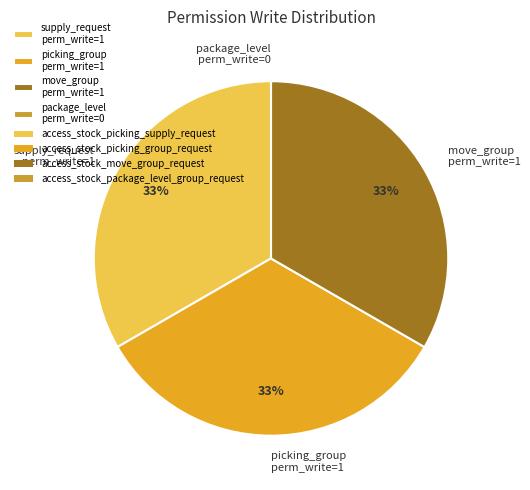

To the nearest percent, what is the average slice percentage?

25%